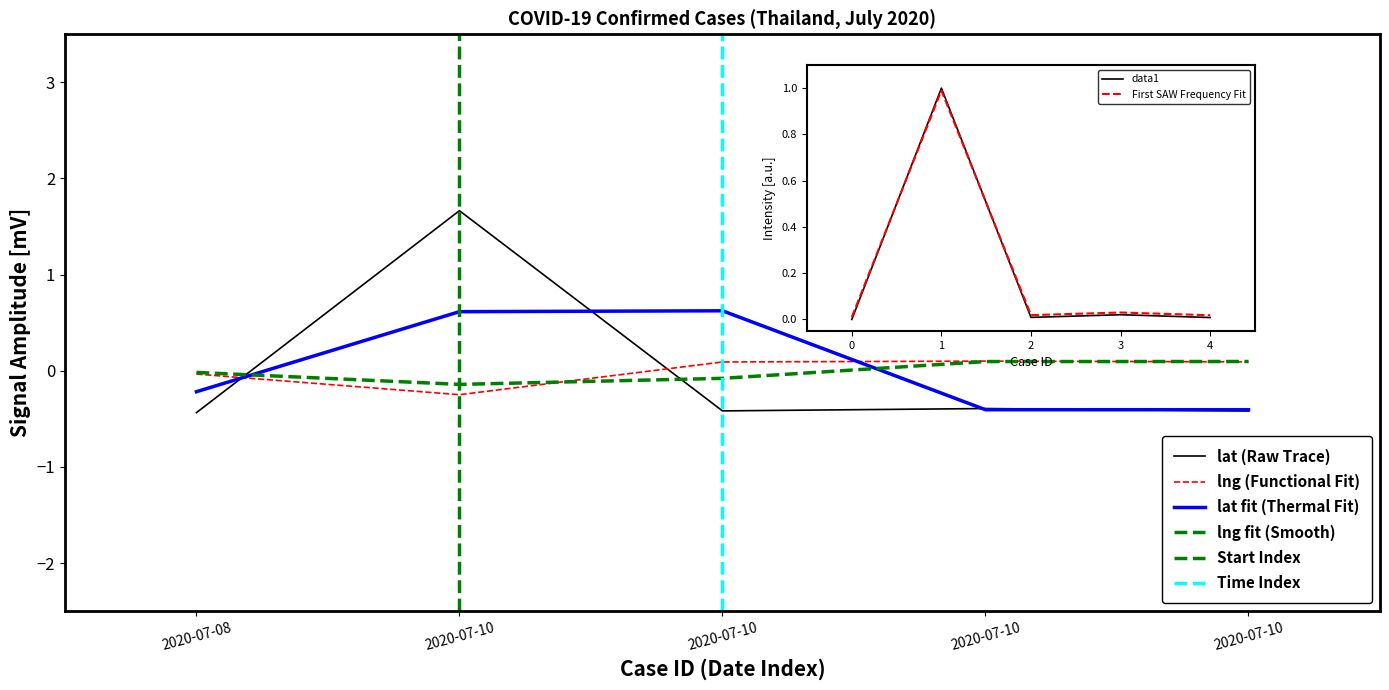

Does the chart display data point markers on the line(s)?

No